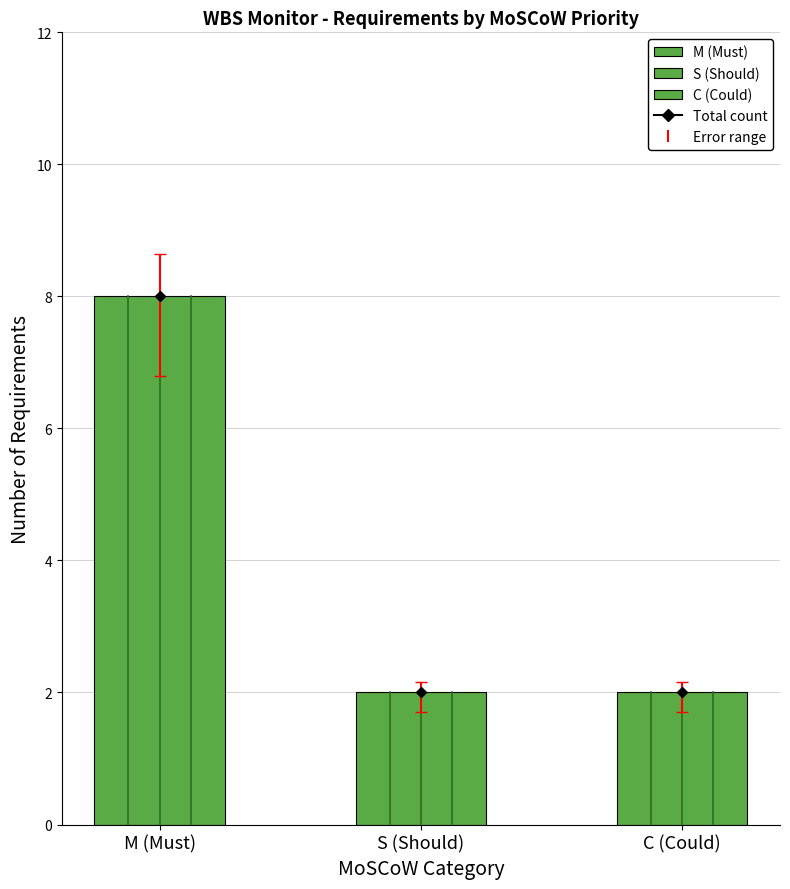

What position from the right is C (Could)?

1